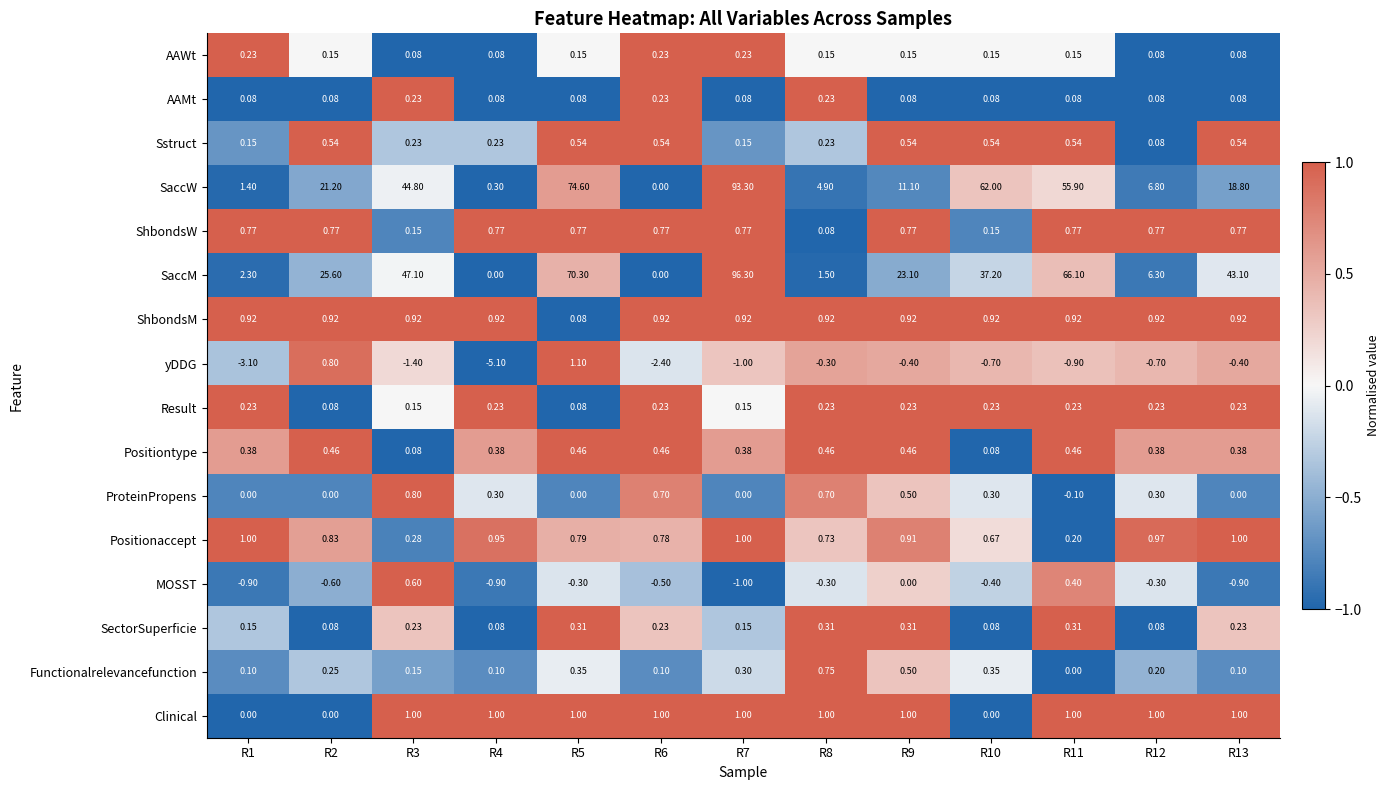

Which series has the largest total across all categories?

SaccM